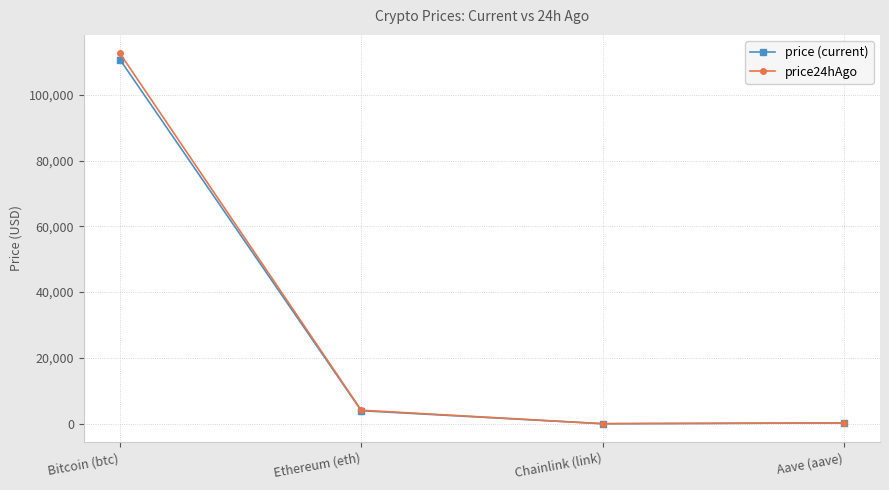

Which series has the largest range (max minus min)?

price24hAgo